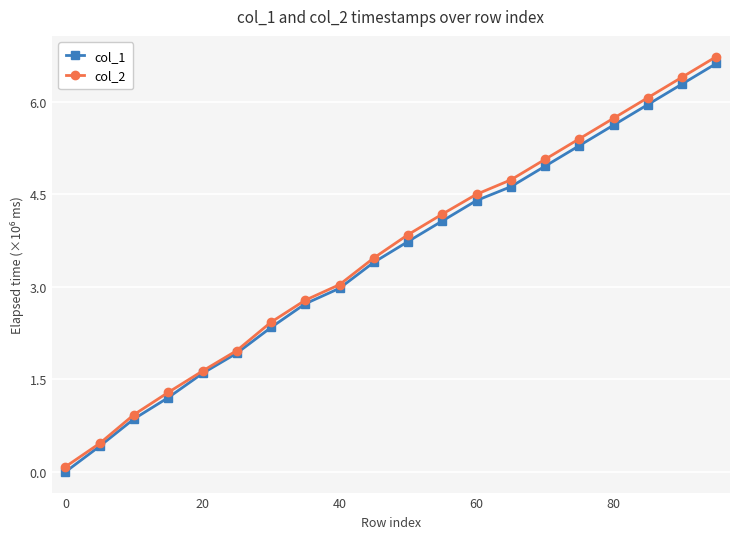

At how many categories does at least one series exceed 3?

12